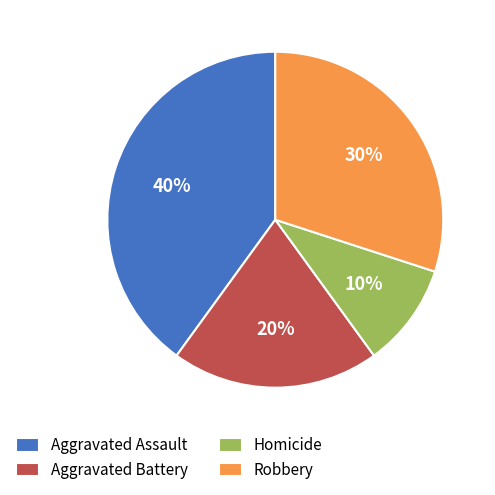

Is it true that Aggravated Assault is 29% of the pie?

False